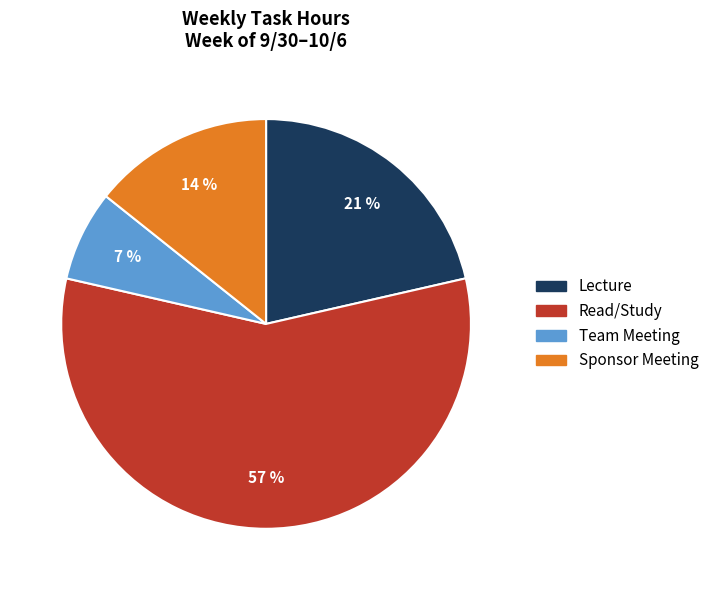

What is the majority slice?

Read/Study